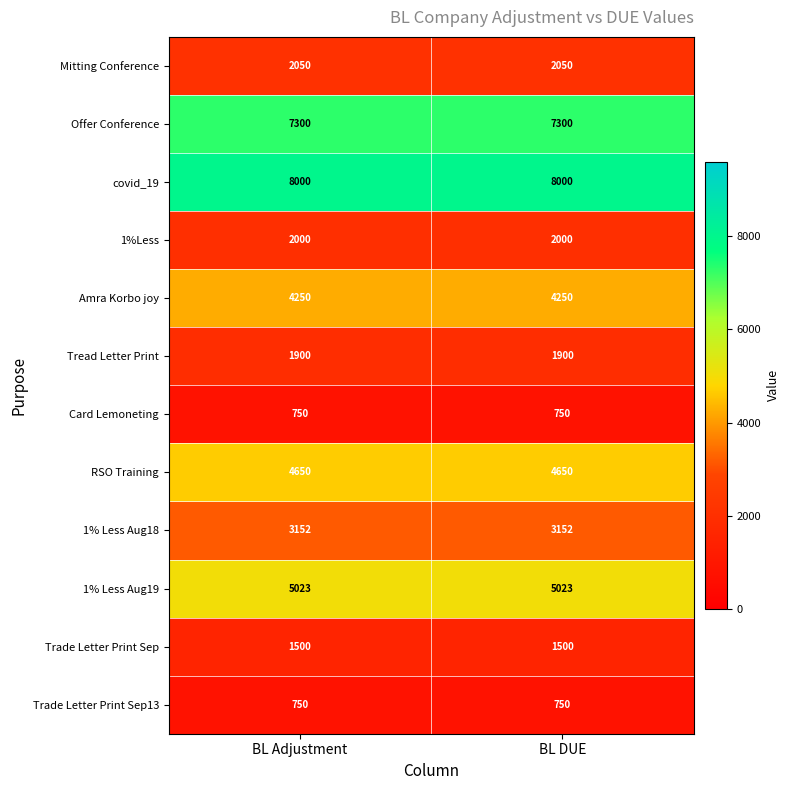

What is the smallest value displayed?

750